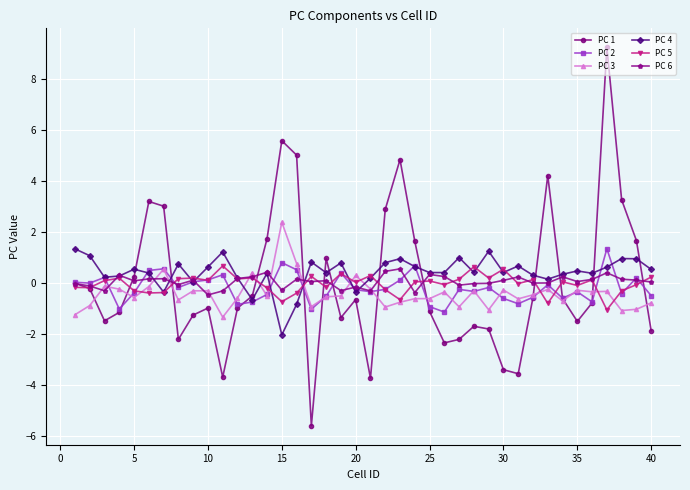

Which series has the largest range (max minus min)?

PC 1